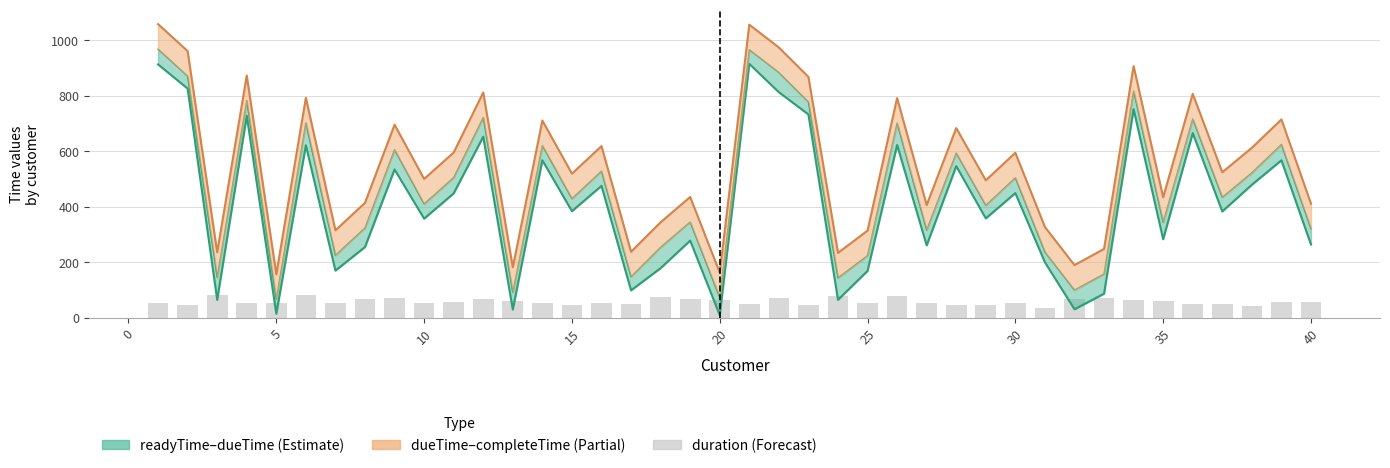

What is the value of the dueTime bar at the 22nd from the left?

883